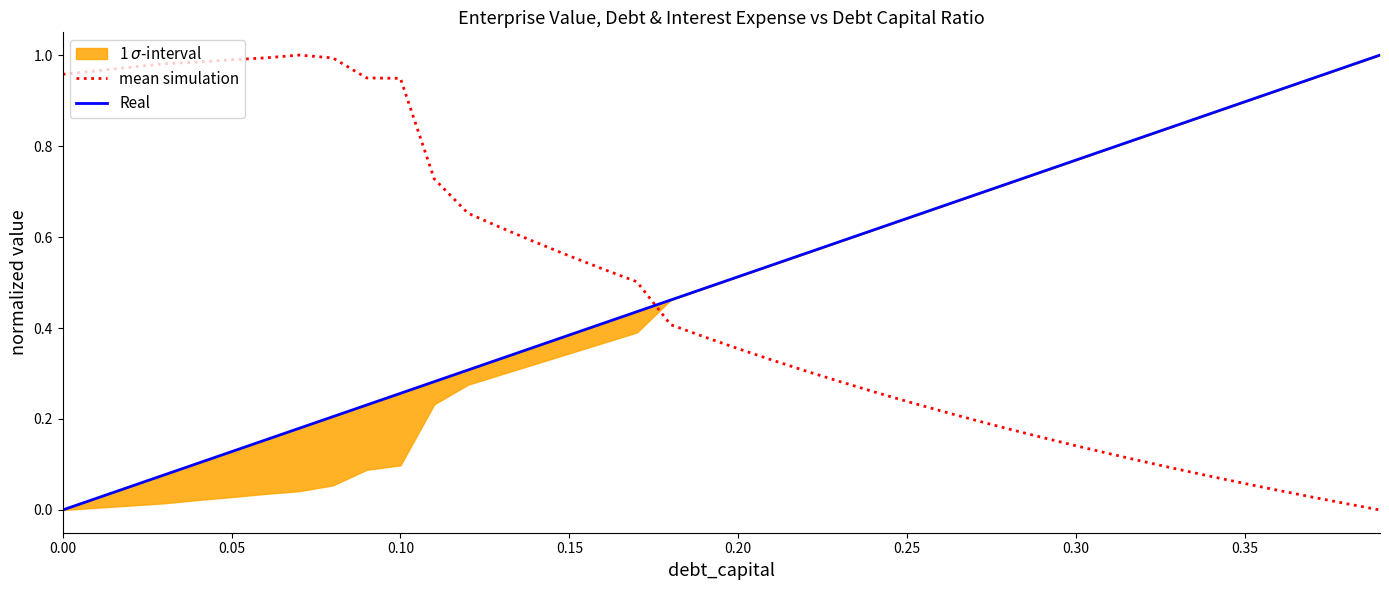

Is it true that mean simulation equals 0.1 at 0.15?

False